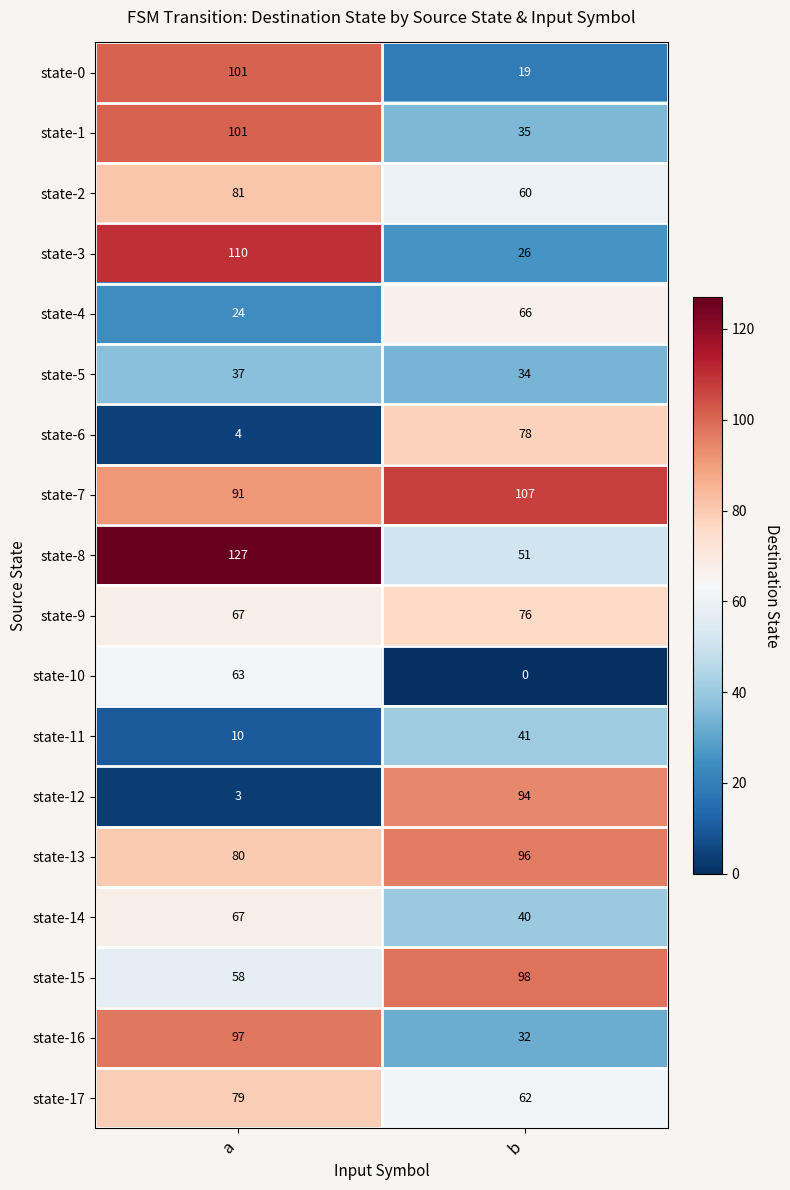

What is the average value of the state-0 series?

60